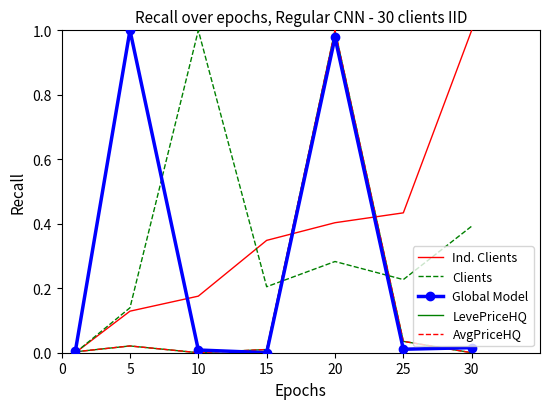

What is the difference between the maximum and minimum values in the Global Model series?

1.0